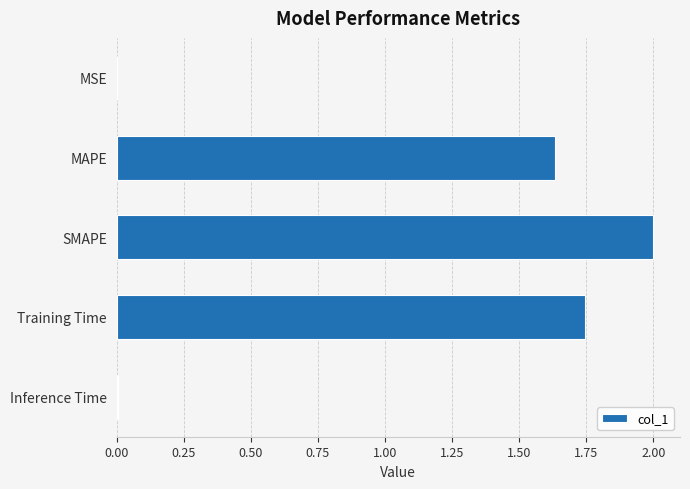

At which category does the chart reach its peak across all series?

SMAPE